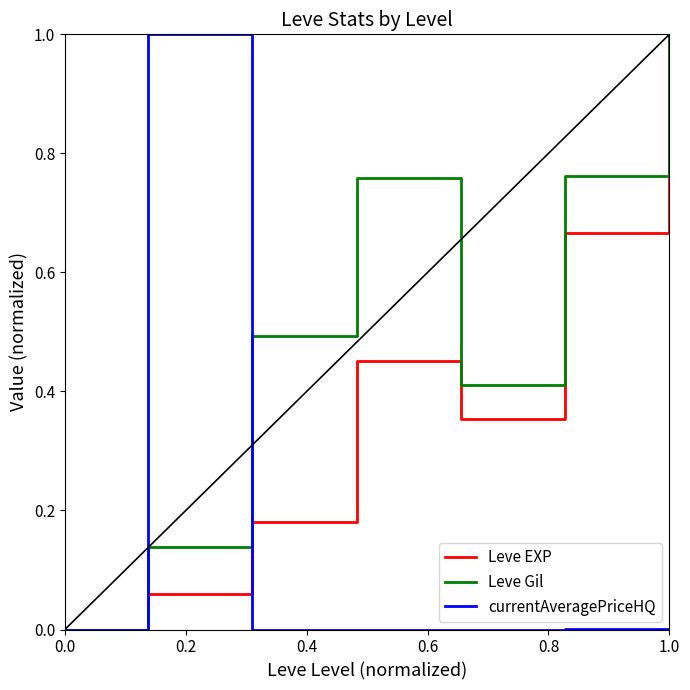

Rank the series by their average value, from lowest to highest.

currentAveragePriceHQ, Leve EXP, Leve Gil